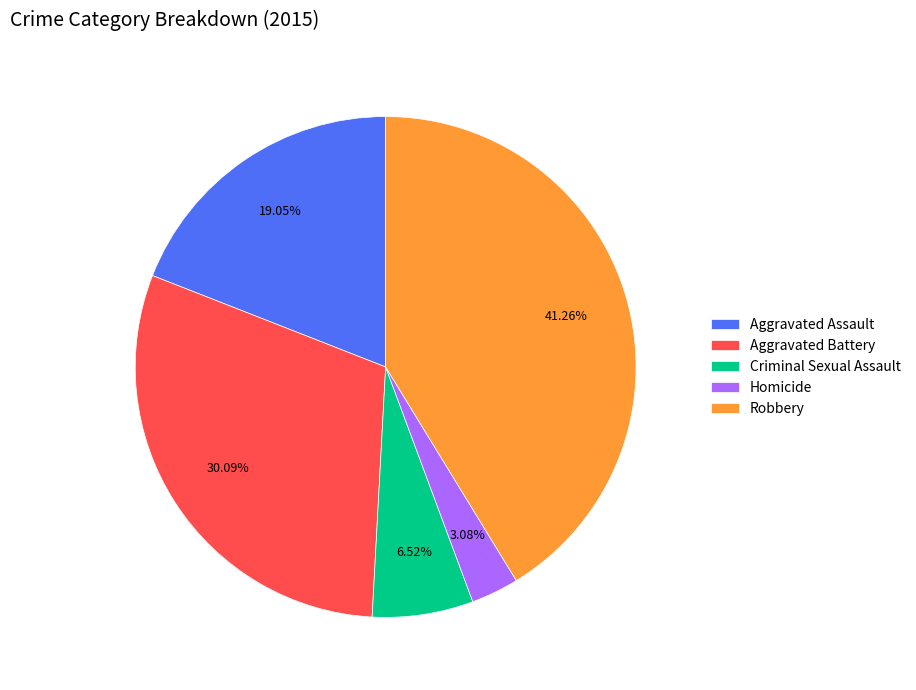

What percentage is the Robbery slice, to the nearest percent?

41%